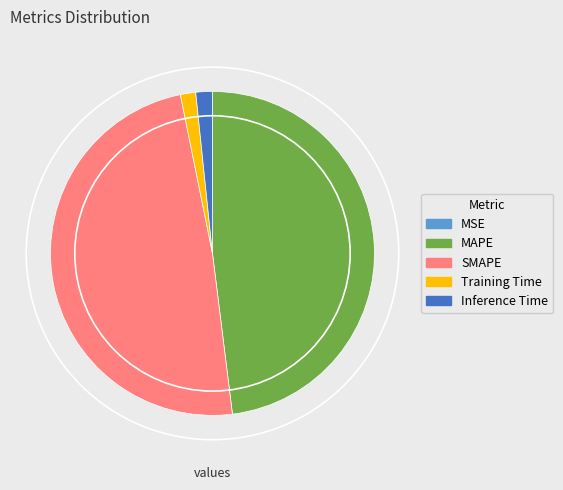

Is the sum of SMAPE and Inference Time greater than half?

Yes